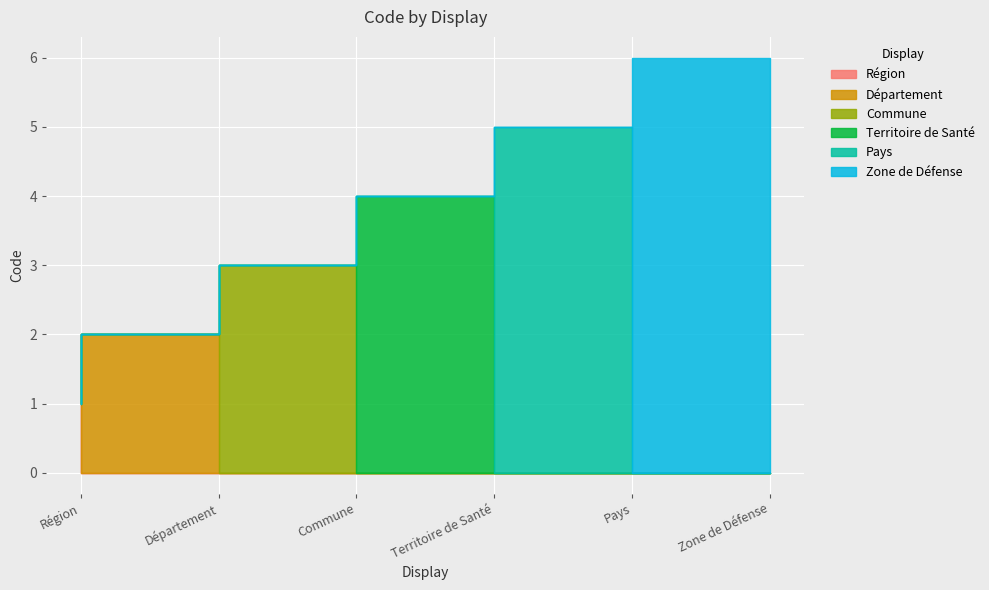

Which label corresponds to the smallest value in the chart?

Région